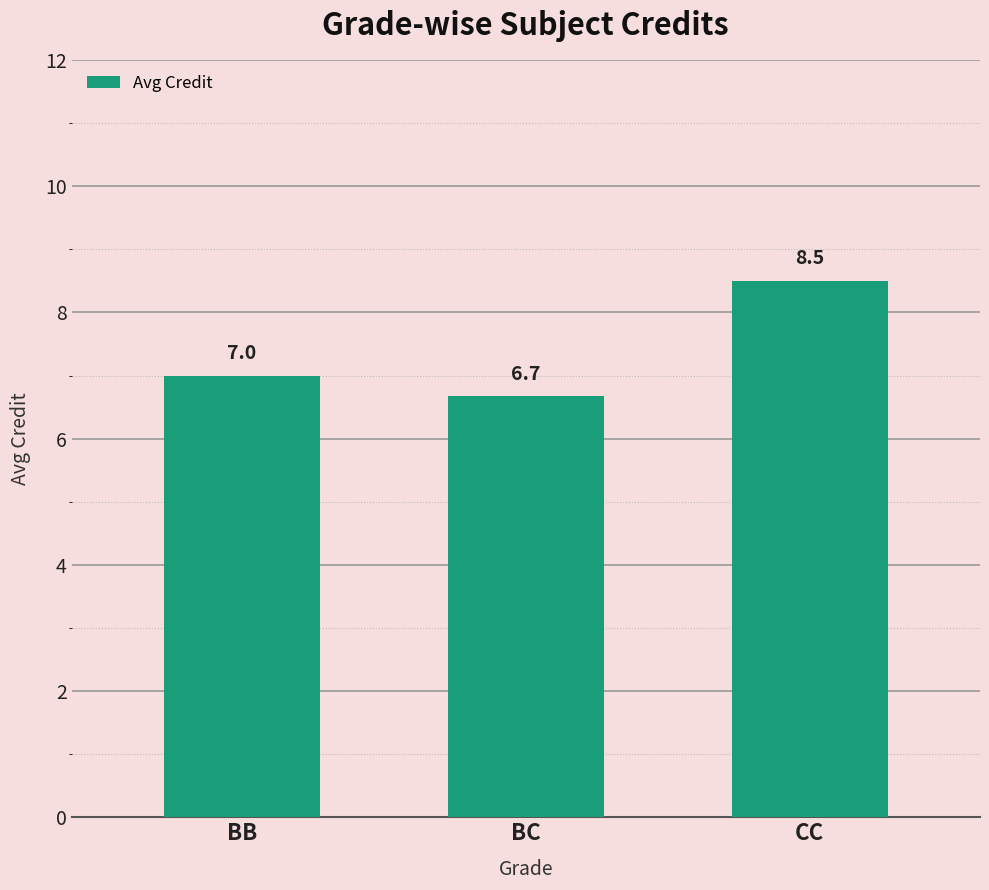

Rank the categories by value from lowest to highest.

BC, BB, CC